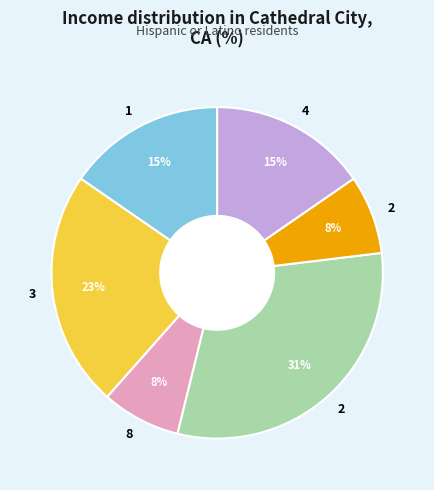

To the nearest percent, what is the difference between the largest and smallest slice percentages?

23%